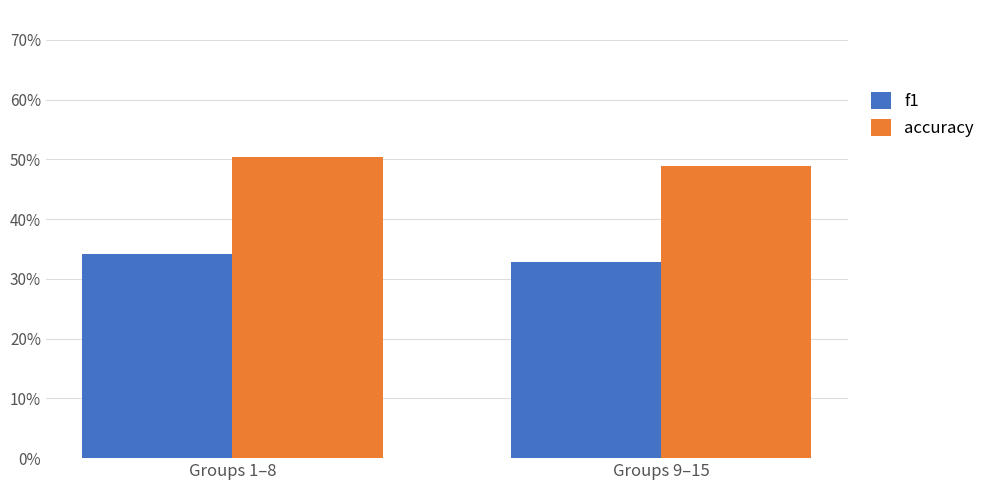

What are all the series names shown in the legend?

f1, accuracy